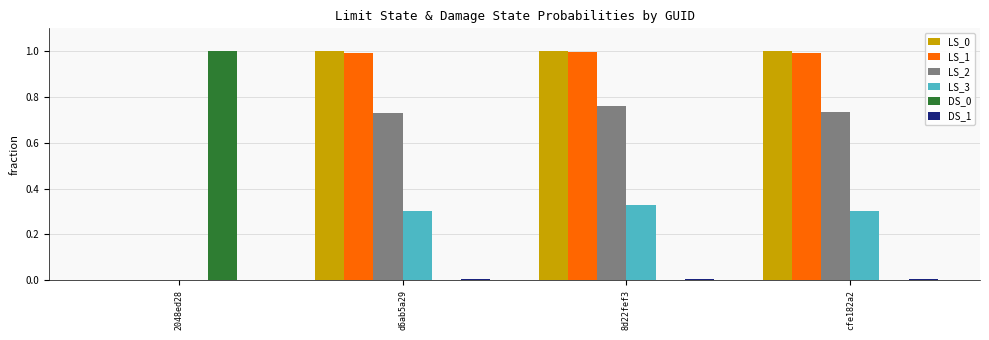

What is the sum of all LS_3 values?

0.9